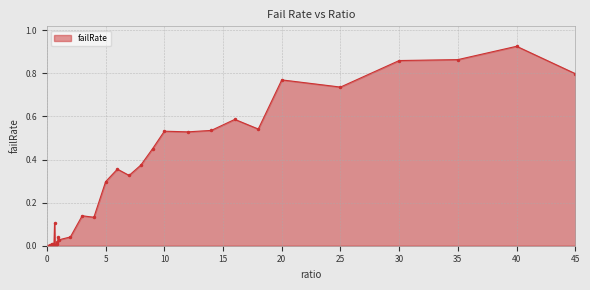

What is the sum of all values?

10.0